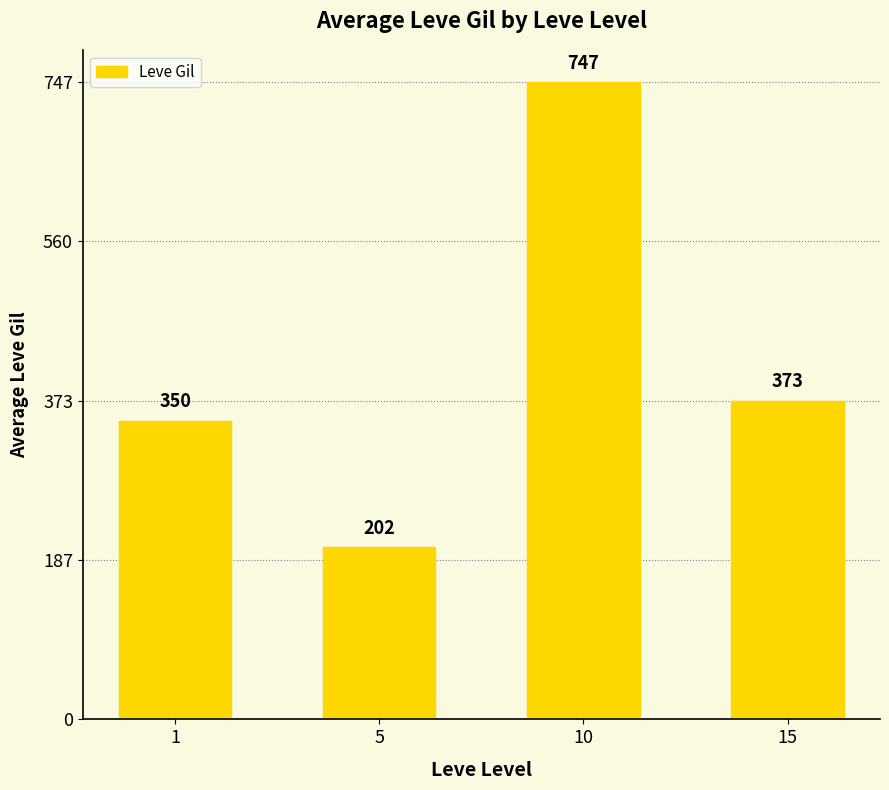

How many bars are there in total?

4